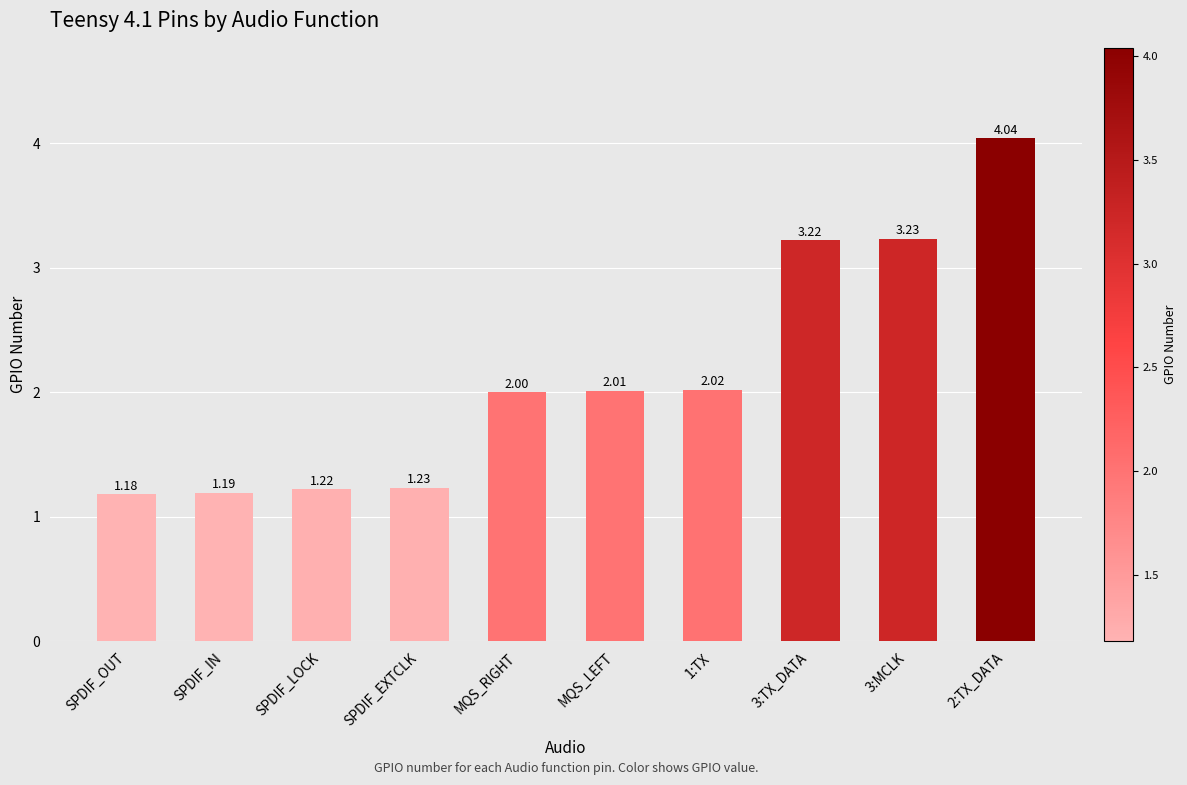

What is the difference between the maximum and minimum values?

2.9